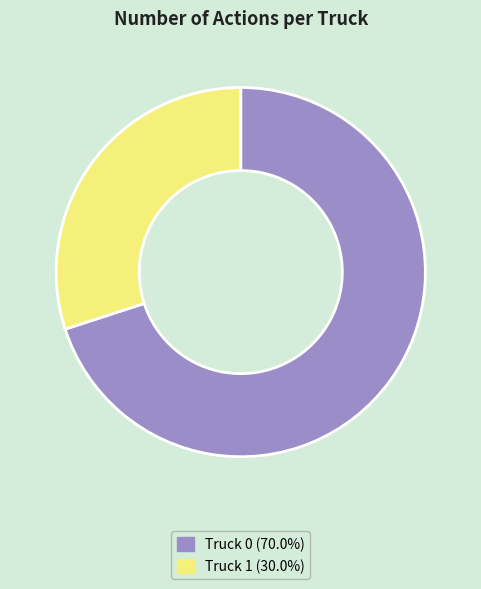

Is the sum of Truck 1 (30.0%) and Truck 0 (70.0%) greater than half?

Yes